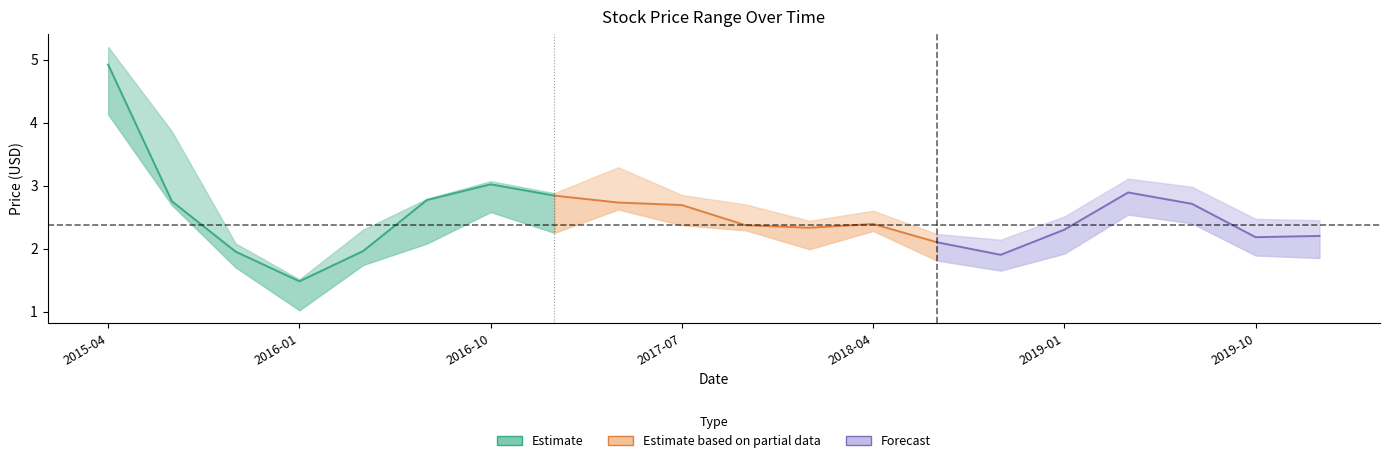

What is the difference between the highest and lowest values at 2017-07?

0.5